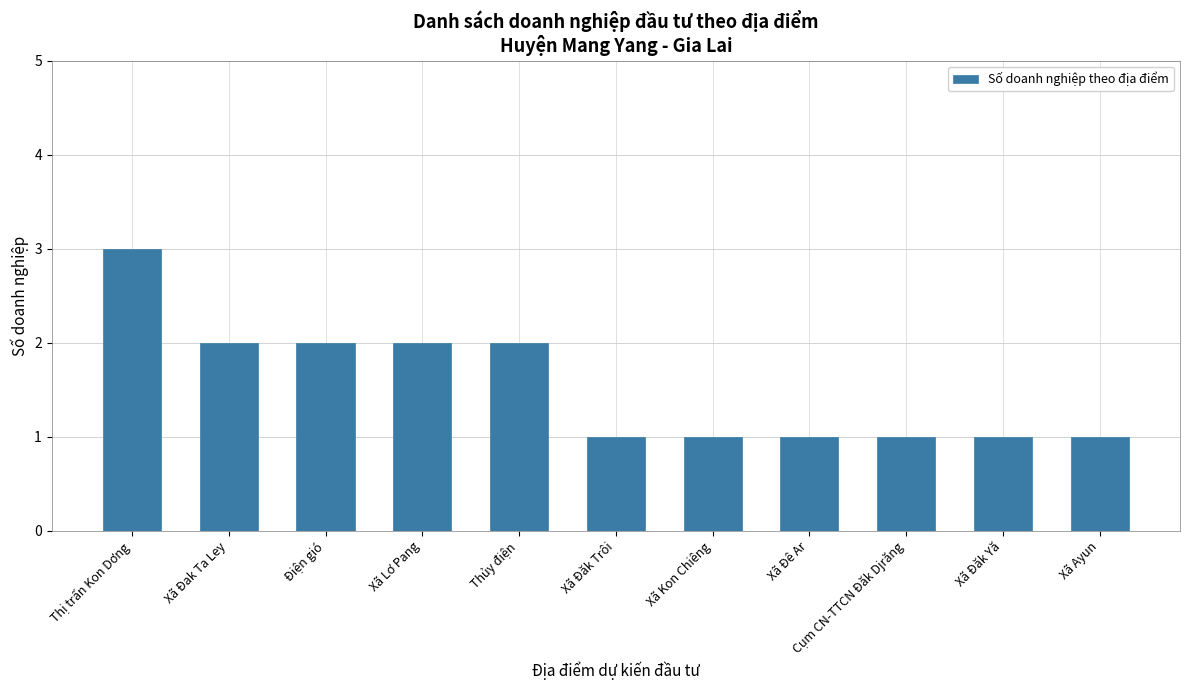

Count the values in the range 1 to 2.

10